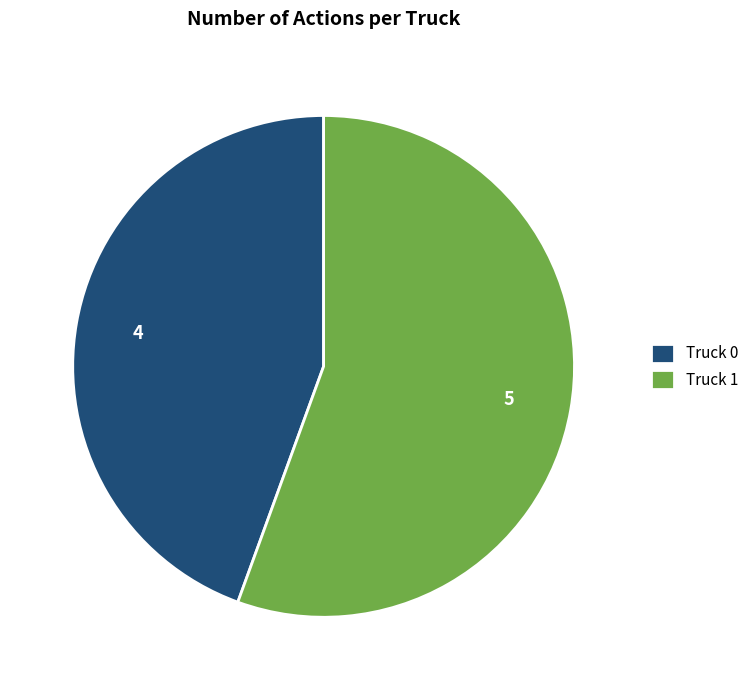

What is the smallest slice in the pie chart?

Truck 0